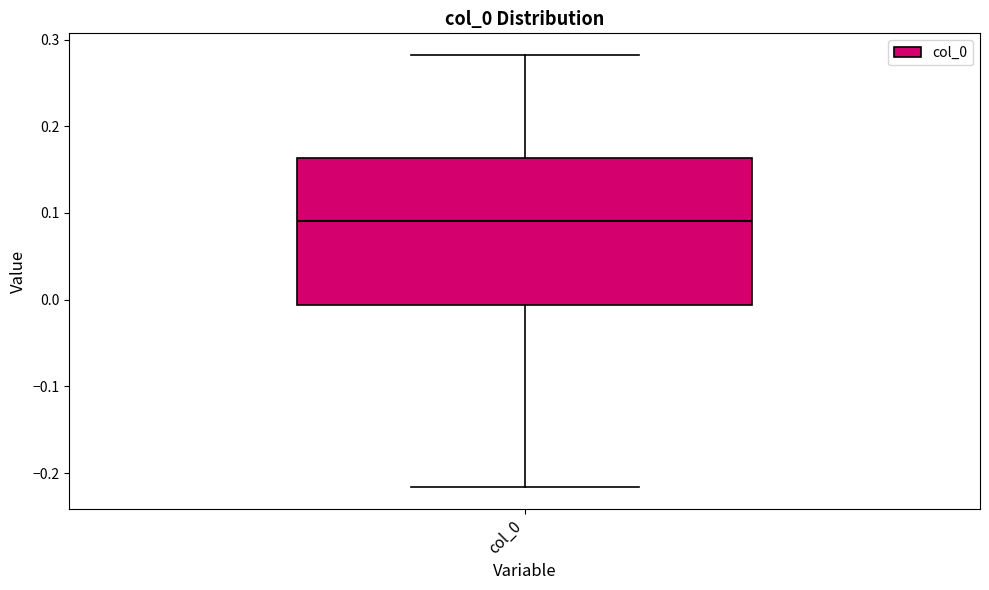

Read this box plot against the y-axis: the position of the median line, the range covered by the box, and the ends of both whiskers. The values are not printed on the chart, so give them approximately, as read against the axis.

median 0.09, box -0.01 to 0.16, whiskers -0.22 to 0.28